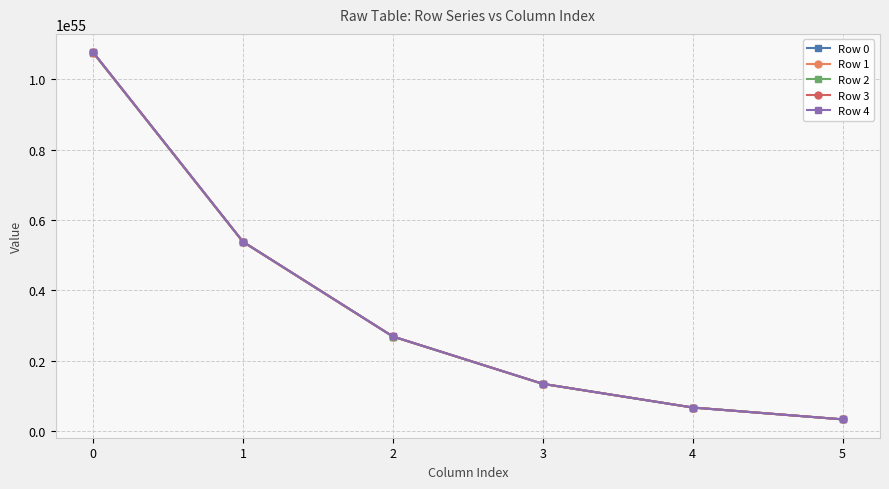

Which series has the widest spread of values?

Row 4